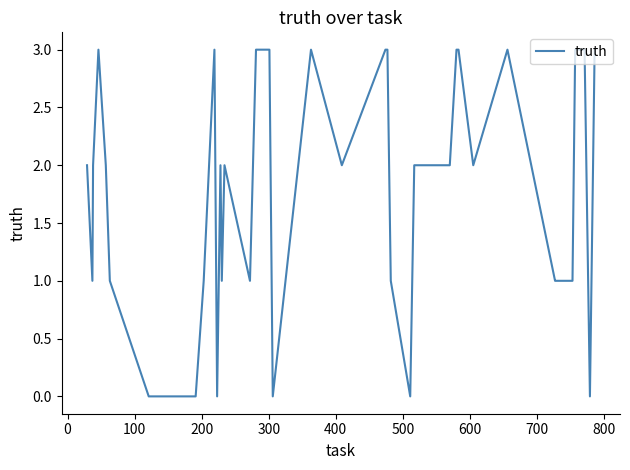

How many lines are shown in the chart?

1